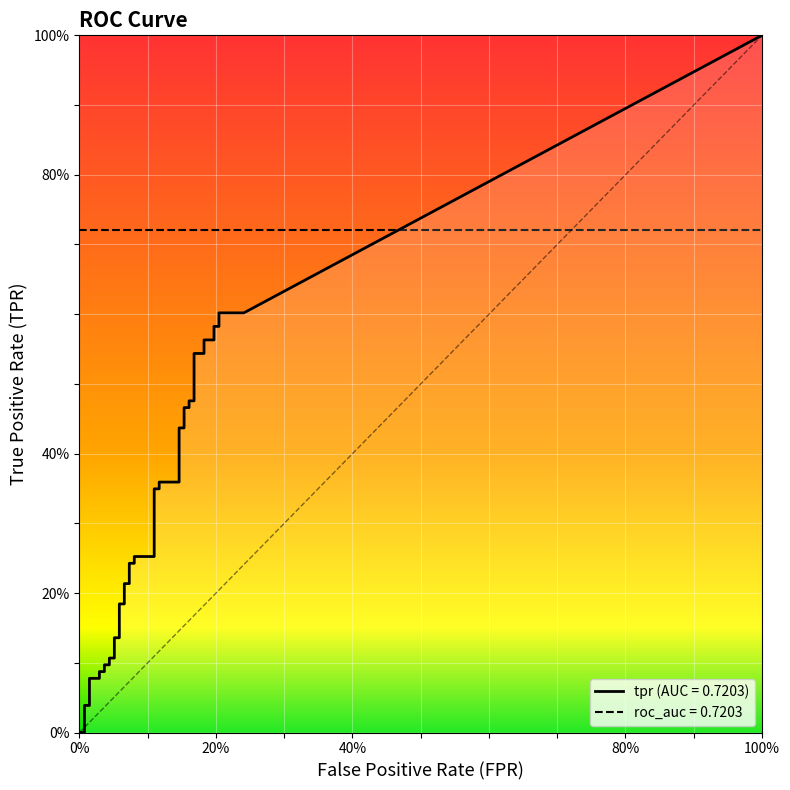

The value of fpr at 31 is 0.2. True or false?

True